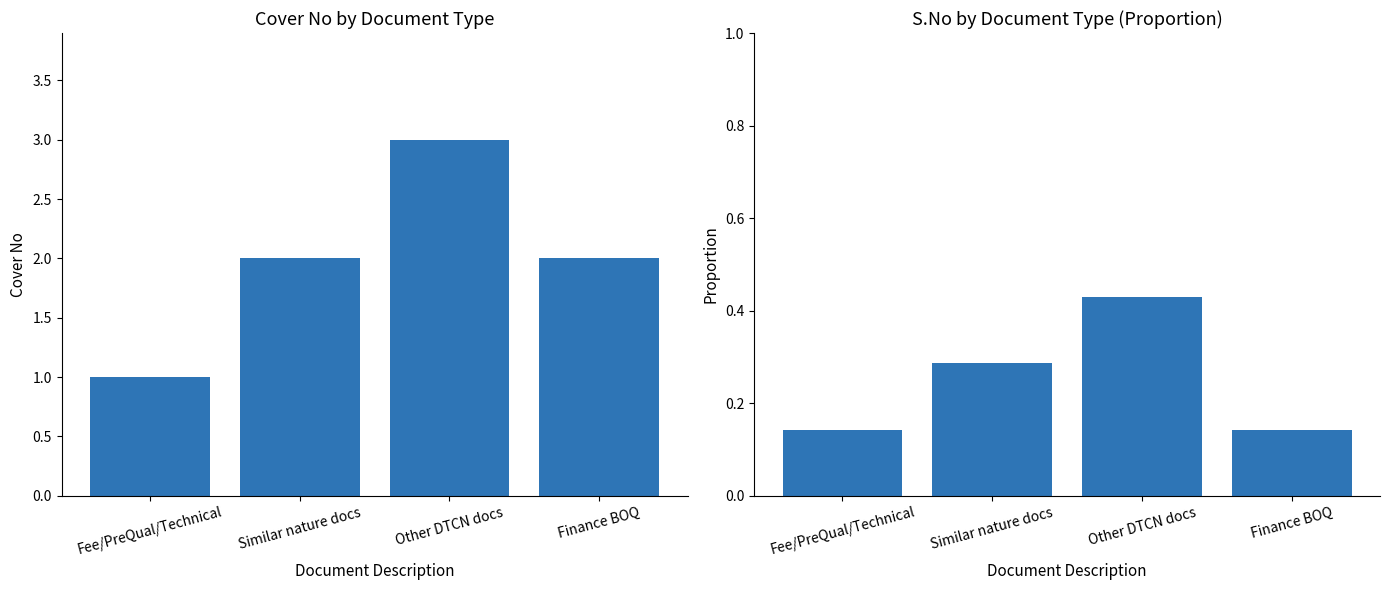

How many groups of bars are there?

4